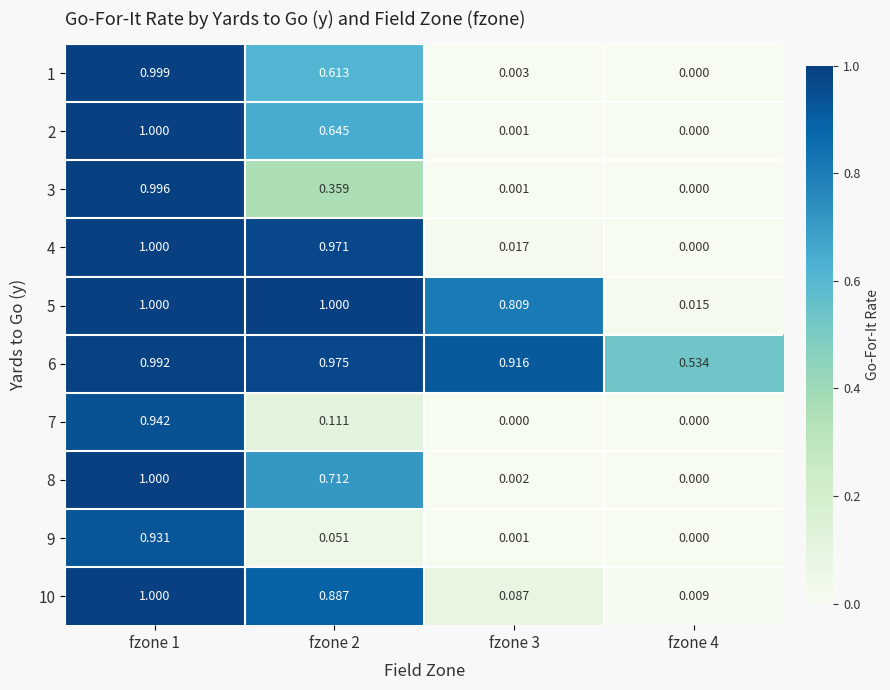

Is the value of 6 at fzone 4 greater than the value of 1 at fzone 4?

Yes